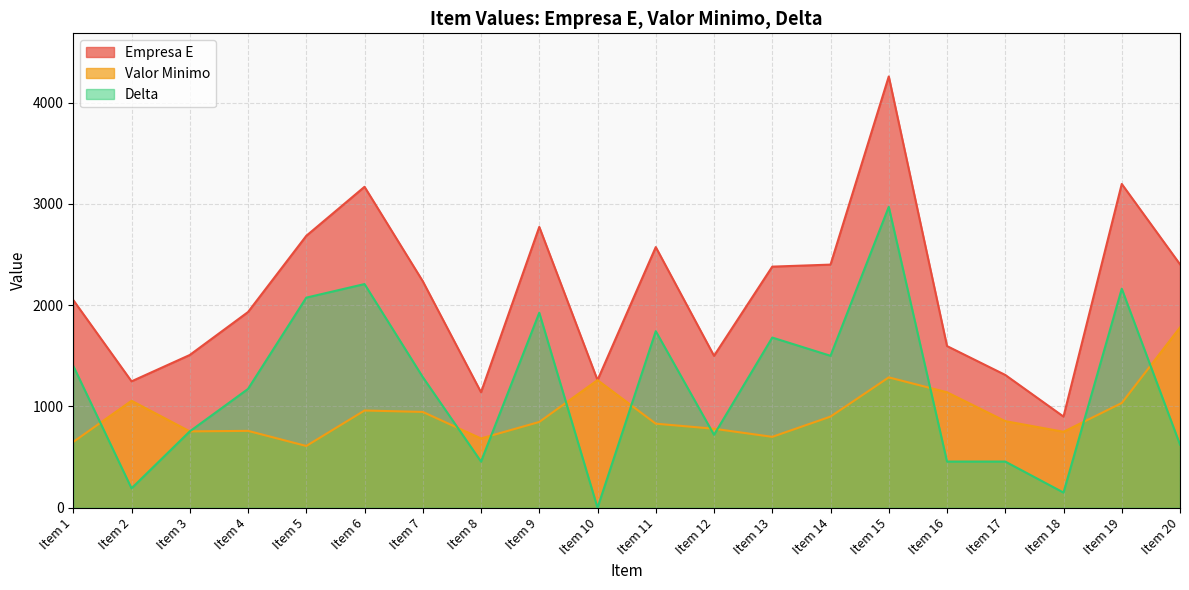

How many data points in Delta are less than 1290?

10